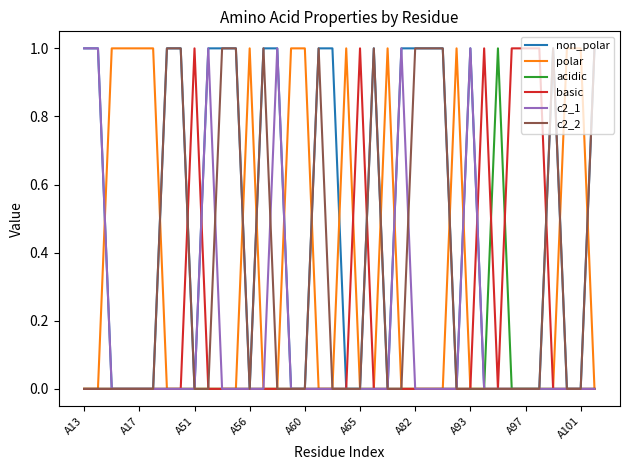

What are all the series names shown in the legend?

non_polar, polar, acidic, basic, c2_1, c2_2